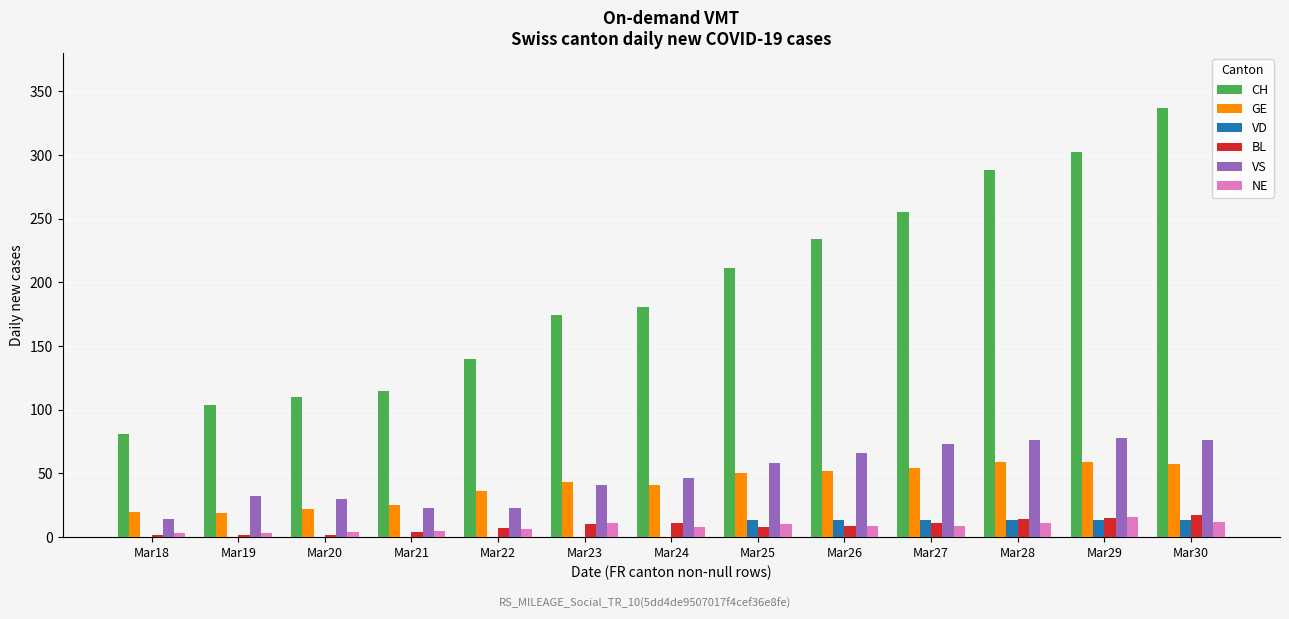

True or false: GE has a value of 43 at Mar23.

True